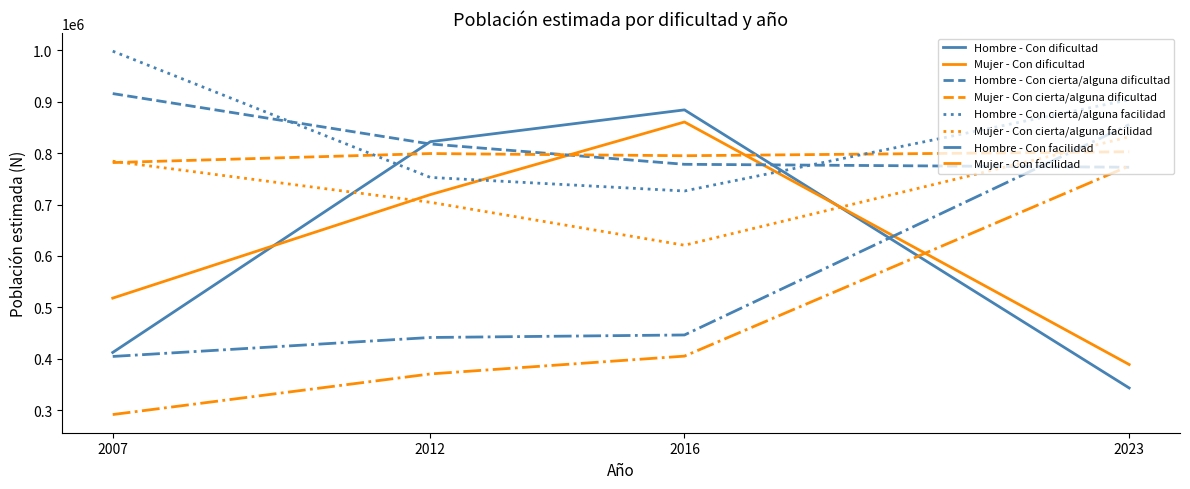

What are all the series names shown in the legend?

Hombre - Con dificultad, Mujer - Con dificultad, Hombre - Con cierta/alguna dificultad, Mujer - Con cierta/alguna dificultad, Hombre - Con cierta/alguna facilidad, Mujer - Con cierta/alguna facilidad, Hombre - Con facilidad, Mujer - Con facilidad